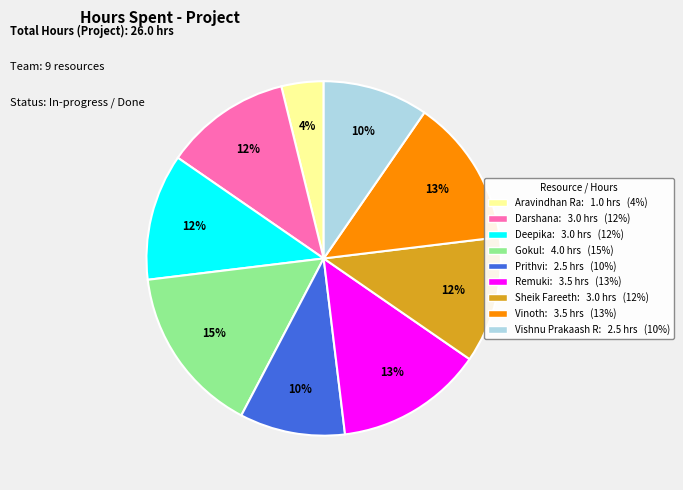

Is there a majority slice in this chart?

No